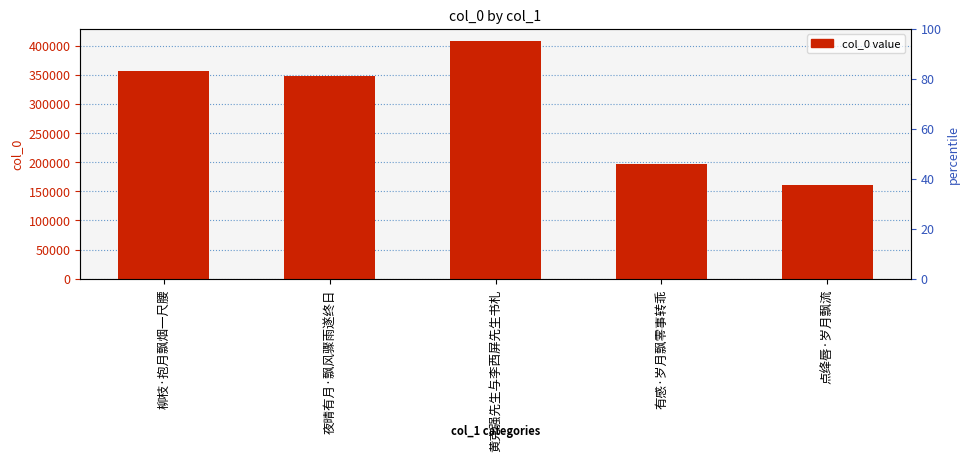

Reading left to right, what are all the values shown in this chart?

356548	347006	408439	197572	161159